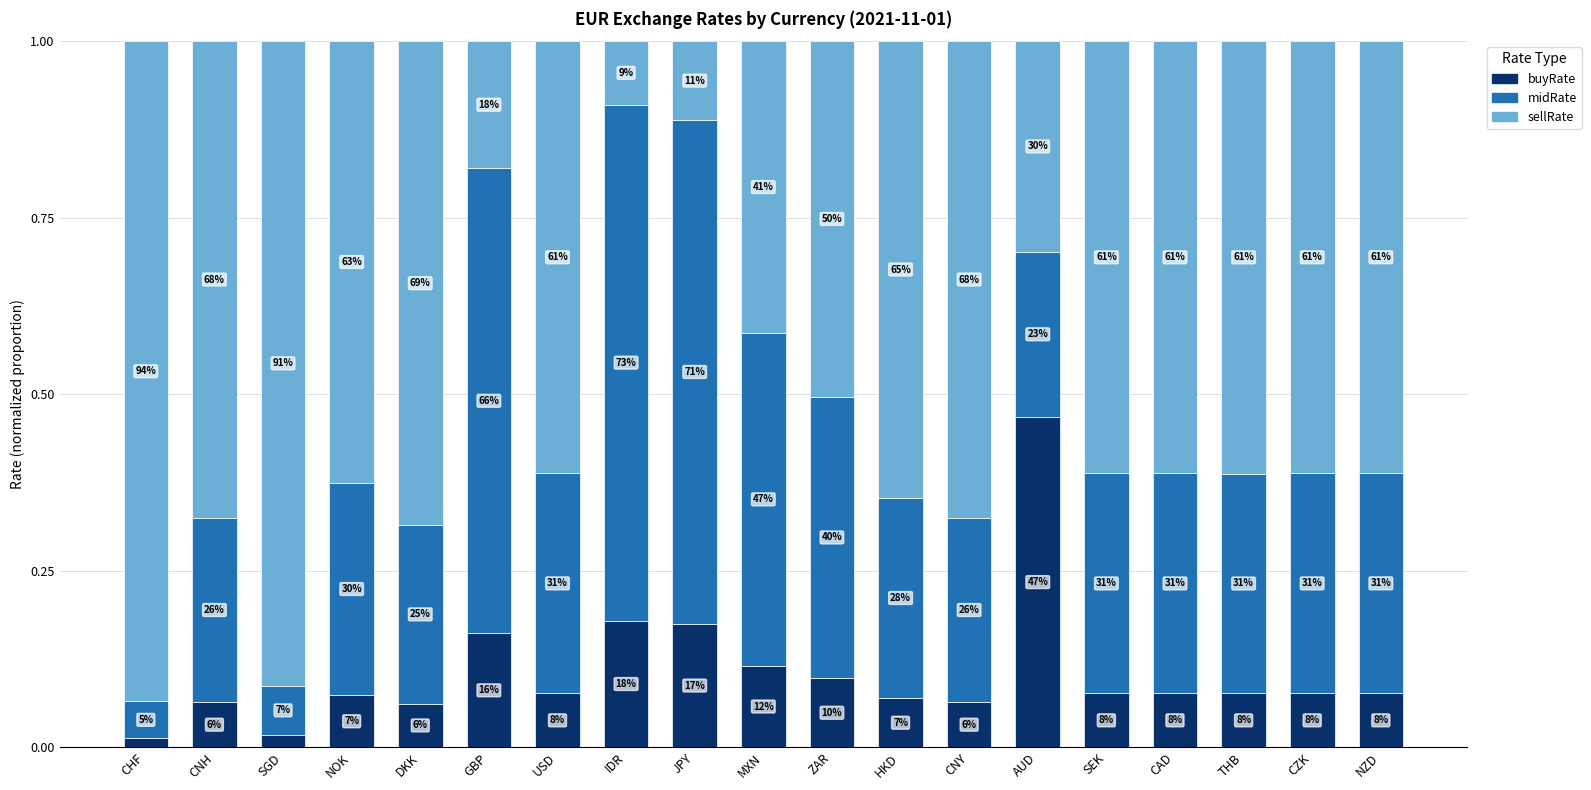

What are all the series names shown in the legend?

buyRate, midRate, sellRate